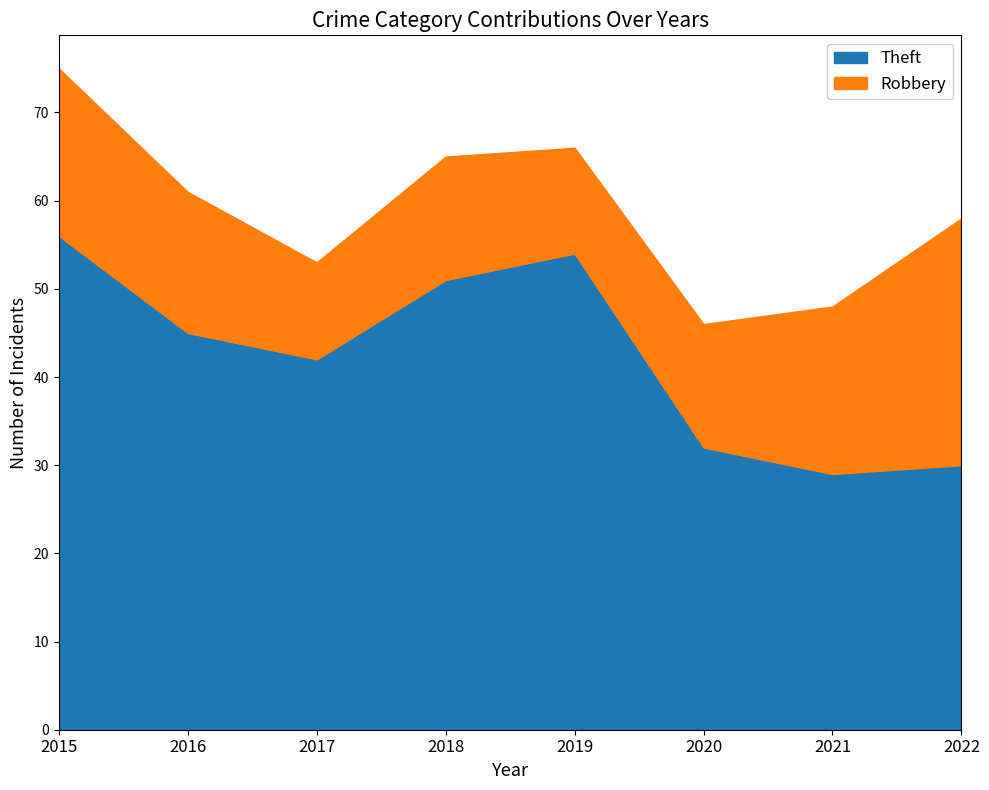

At which label does Robbery reach its peak?

2022